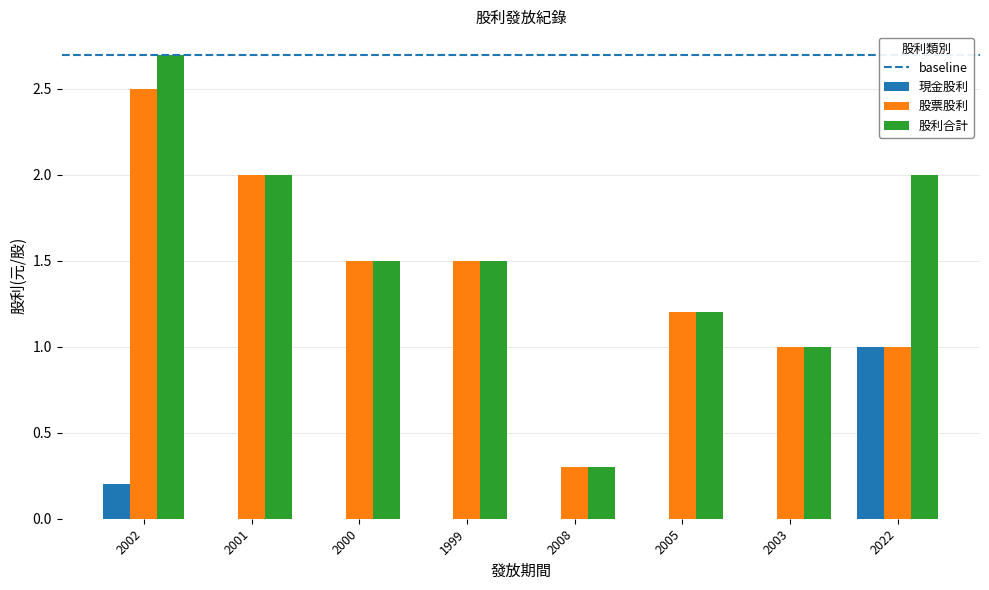

The 股票股利 series shows 1.4 at 2022. True or false?

False